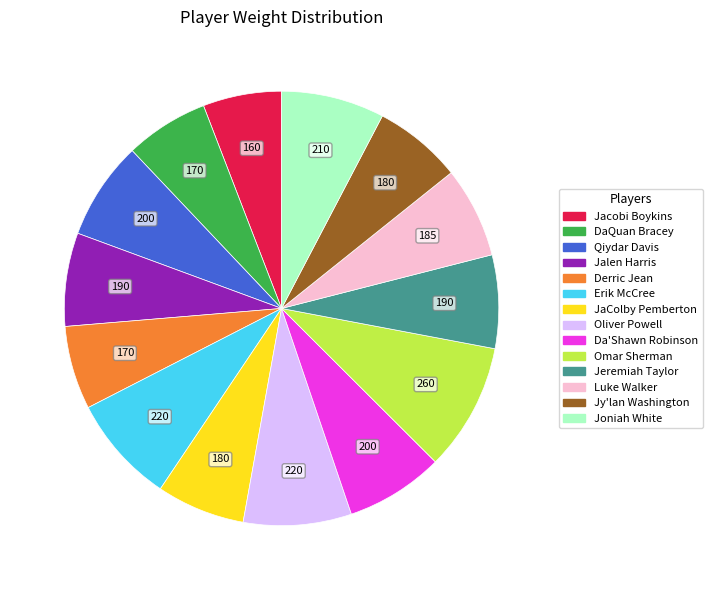

Which has a higher value, Qiydar Davis or Jacobi Boykins?

Qiydar Davis